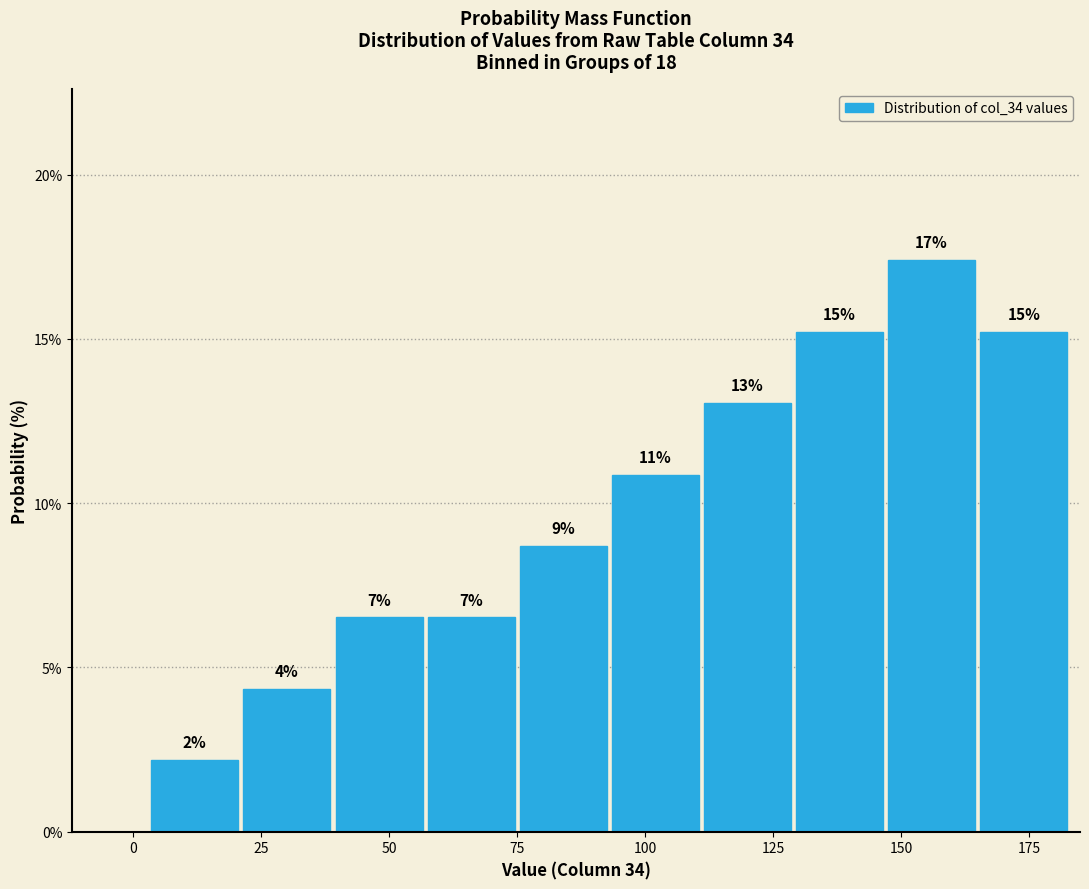

Read against the x-axis, roughly where is the centre of the tallest bar?

155